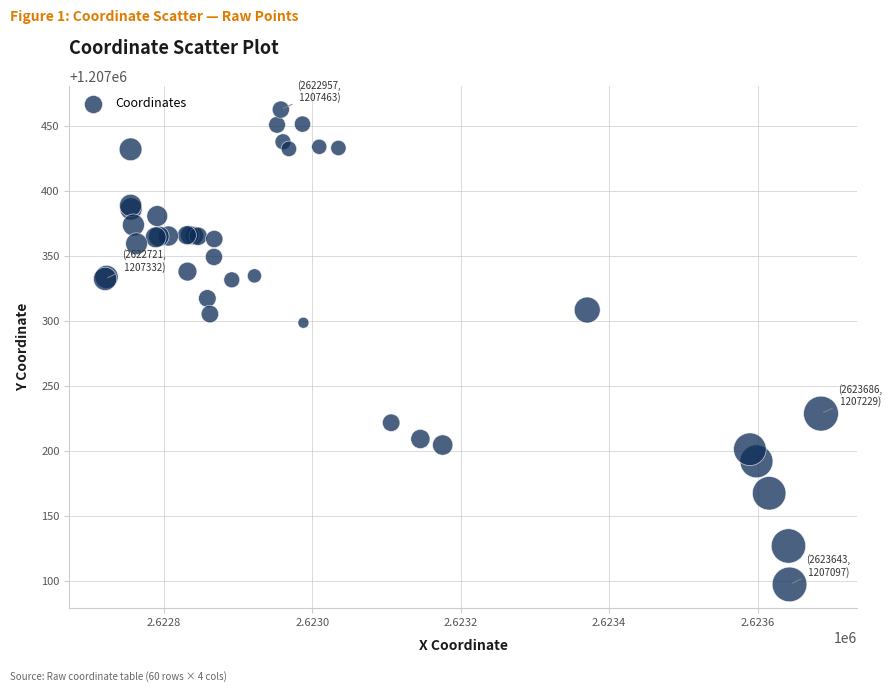

What Y value in the scatter plot is closest to 1207279?

1207298.6